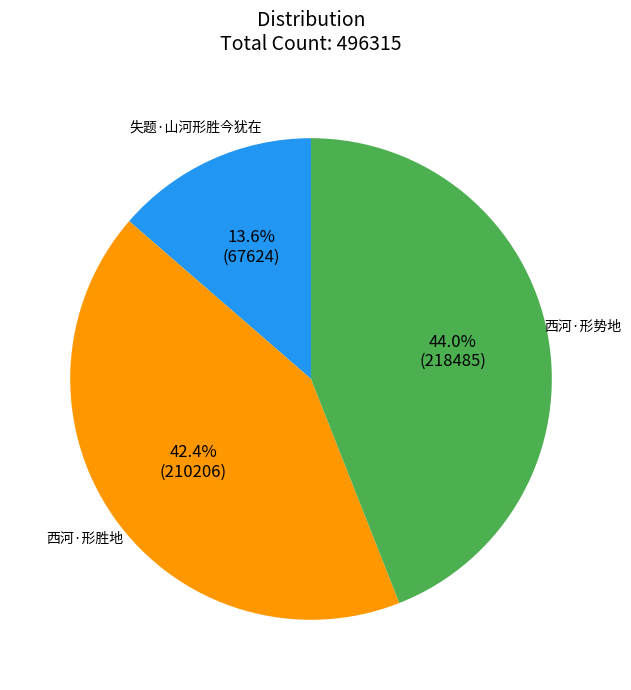

Is there a majority slice in this chart?

No